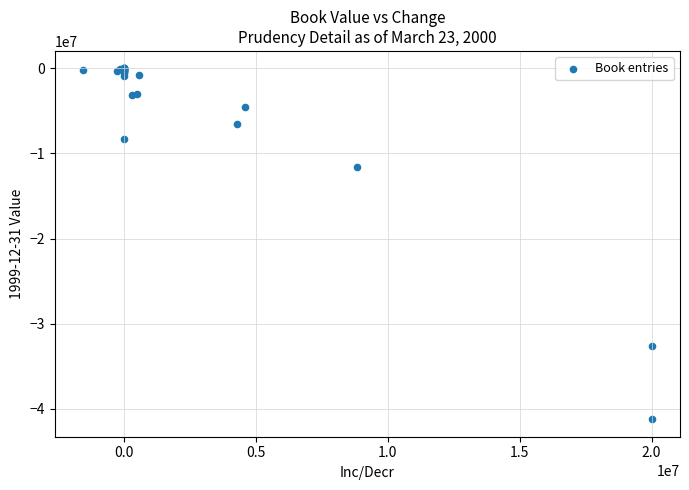

What Y value in the scatter plot is closest to -20623366?

-11540223